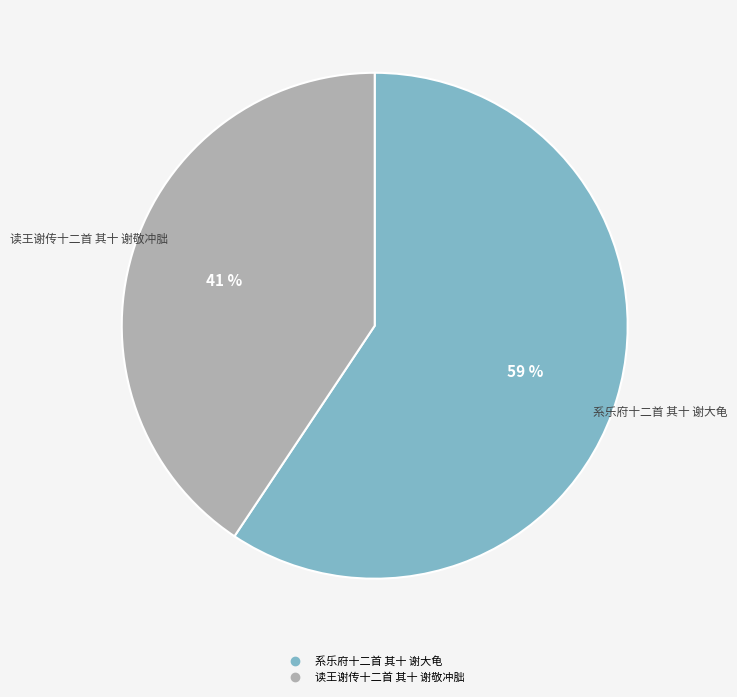

What is the smallest slice in the pie chart?

读王谢传十二首 其十 谢敬冲朏